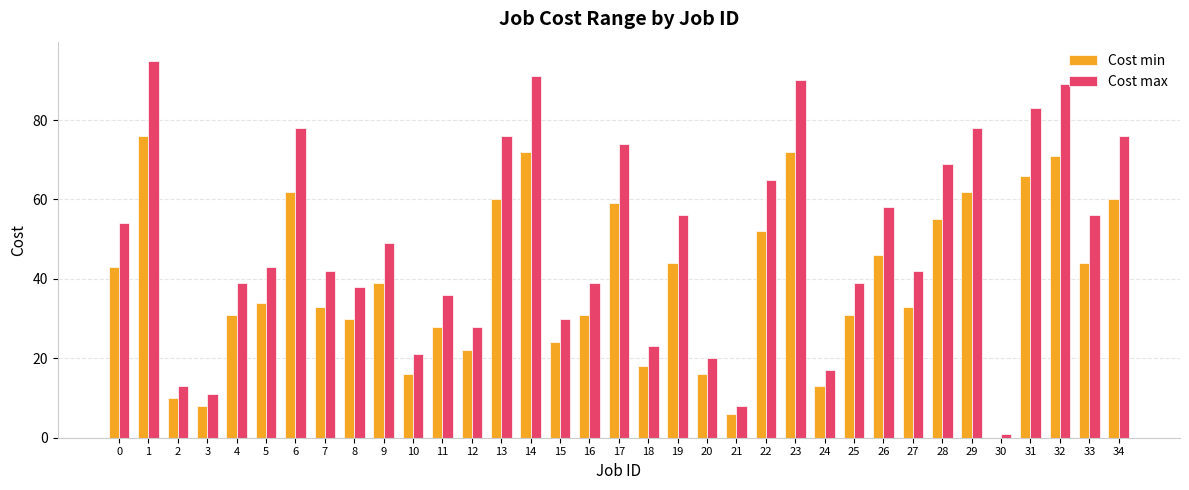

True or false: Cost max has a value of 89 at 32.

True